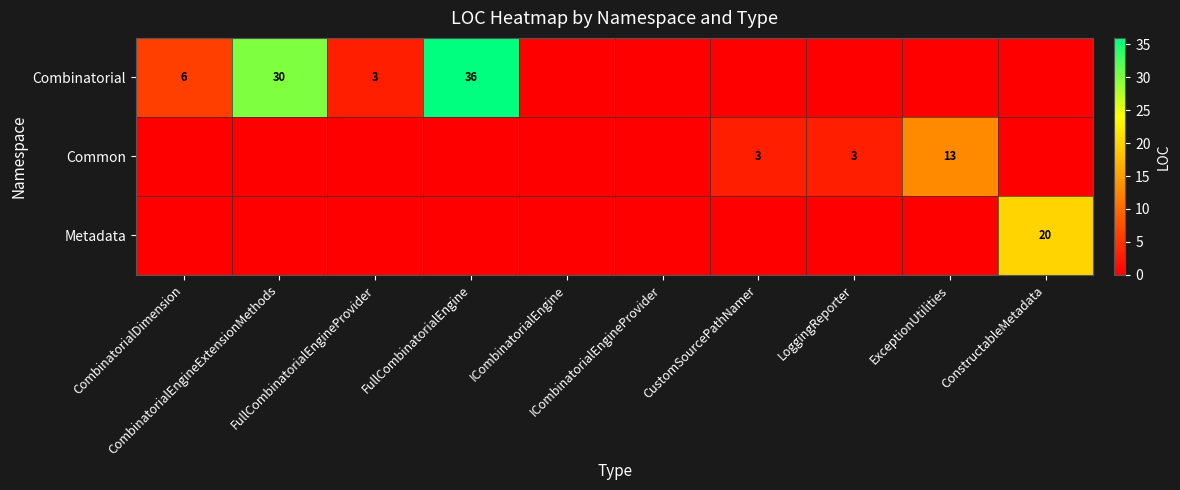

At which category does the chart reach its peak across all series?

FullCombinatorialEngine